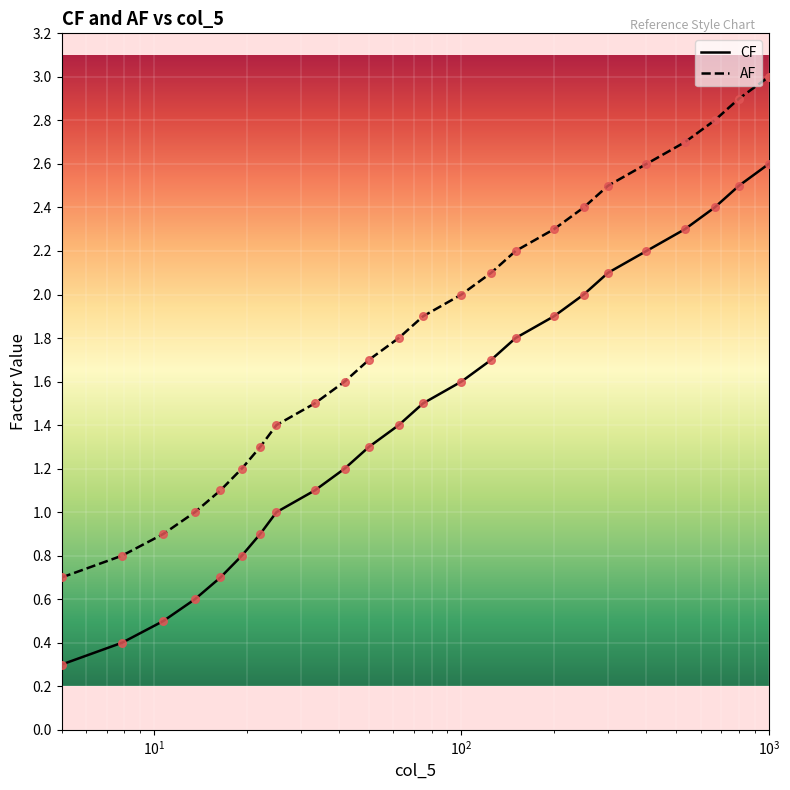

What is the minimum value for CF?

0.3